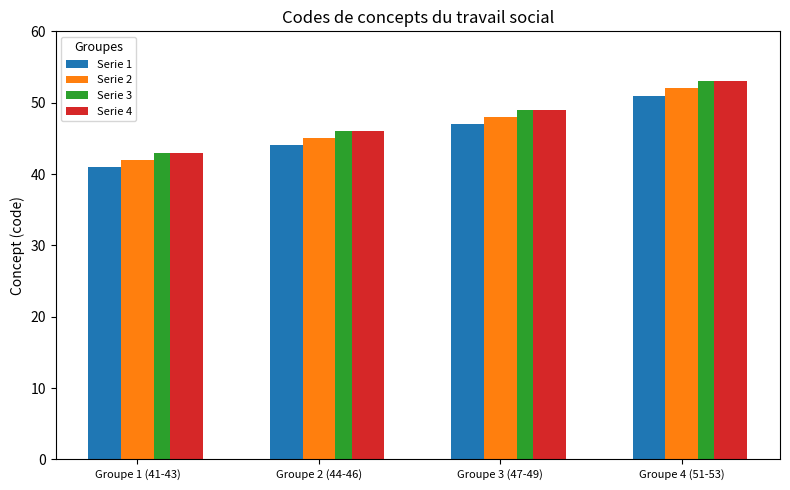

Is it true that Serie 3 equals 43 at Groupe 1 (41-43)?

True